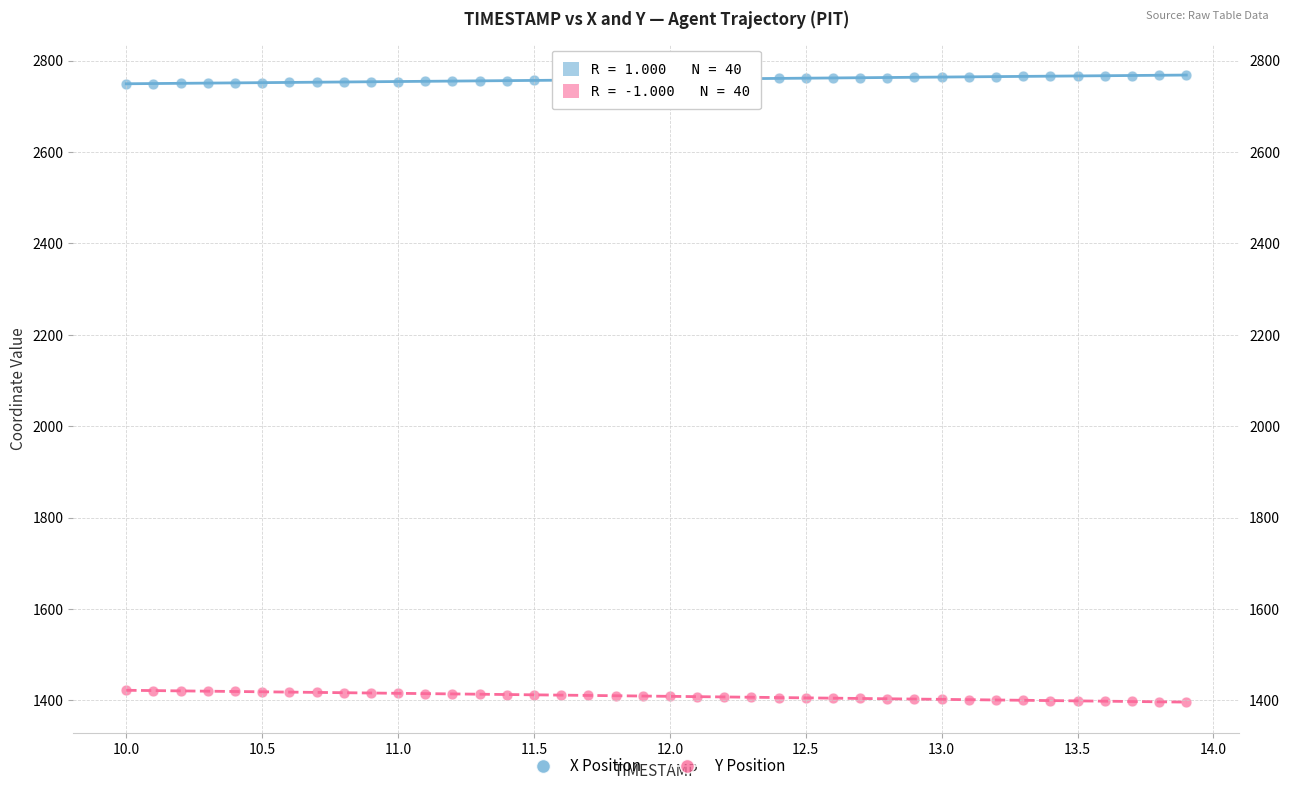

Which series contains the highest Y value?

X Position